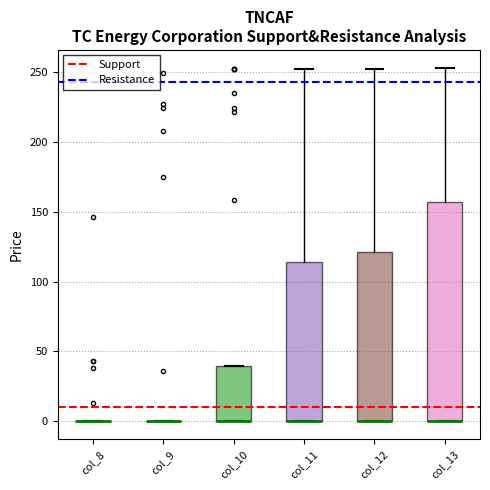

Reading left to right, read every box against the y-axis: the position of its median line, the range the box covers, and the ends of its whiskers. The values are not printed on the chart, so give them approximately, as read against the axis.

col_8: box collapsed to a line at 0, whiskers 0 to 0
col_9: box collapsed to a line at 0, whiskers 0 to 0
col_10: median 0 (drawn on the box's lower edge), box 0 to 40, whiskers 0 to 40
col_11: median 0 (drawn on the box's lower edge), box 0 to 115, whiskers 0 to 250
col_12: median 0 (drawn on the box's lower edge), box 0 to 120, whiskers 0 to 250
col_13: median 0 (drawn on the box's lower edge), box 0 to 155, whiskers 0 to 255